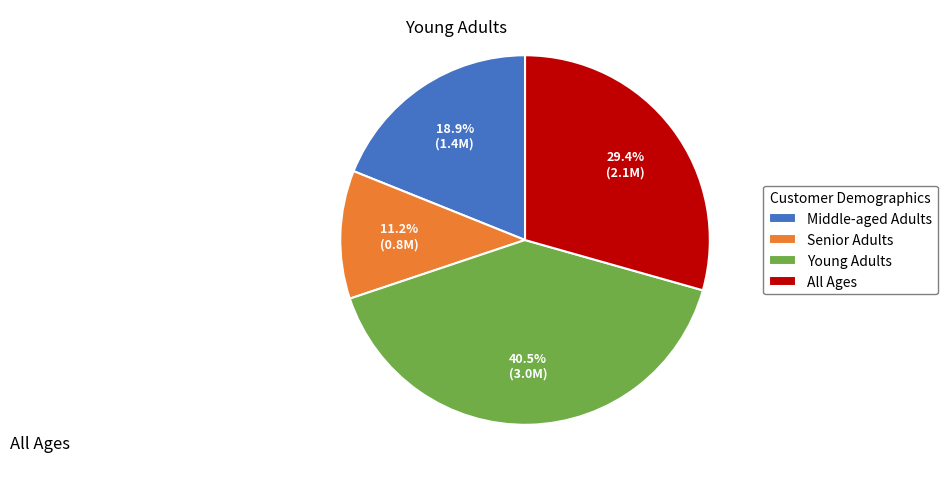

Rank the categories by value from lowest to highest.

Senior Adults, Middle-aged Adults, All Ages, Young Adults